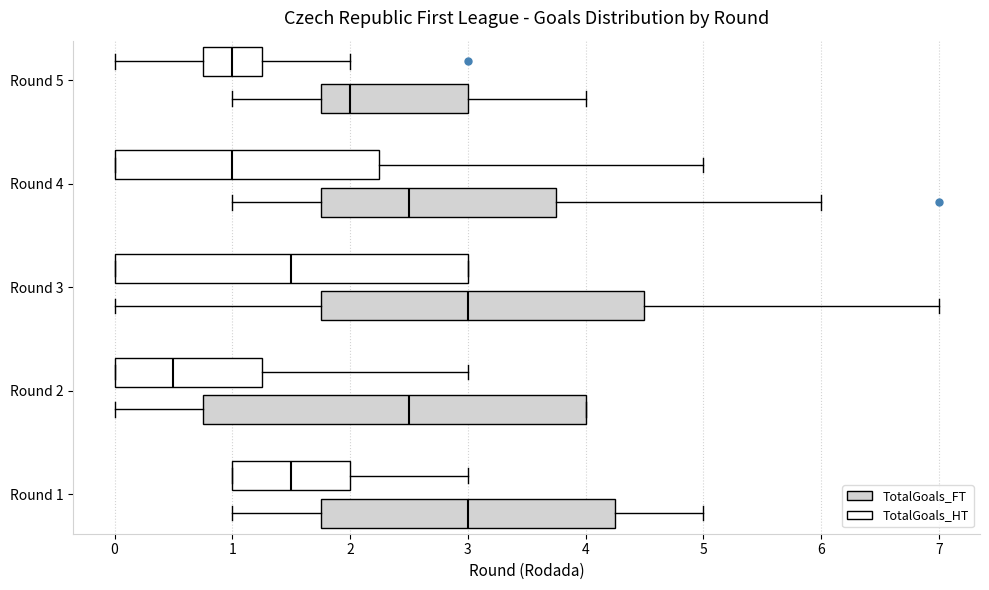

Which box has the furthest to the left median line?

Round 2 (TotalGoals_HT)